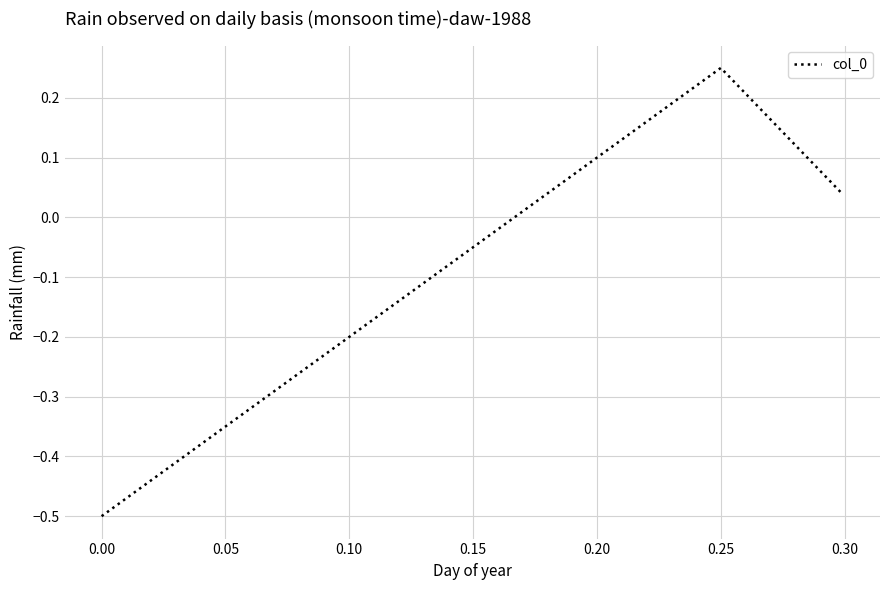

What is the average value?

-0.1